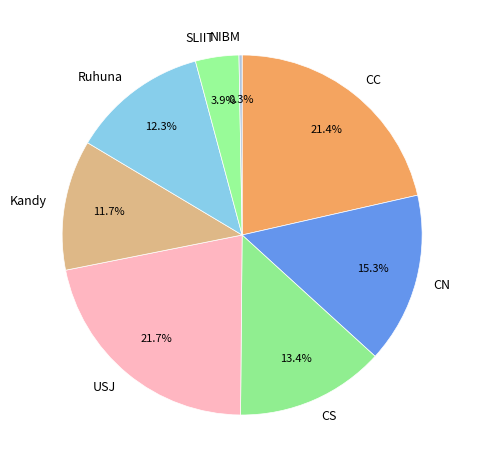

What is the ratio of the value at Ruhuna to the value at CN?

0.8